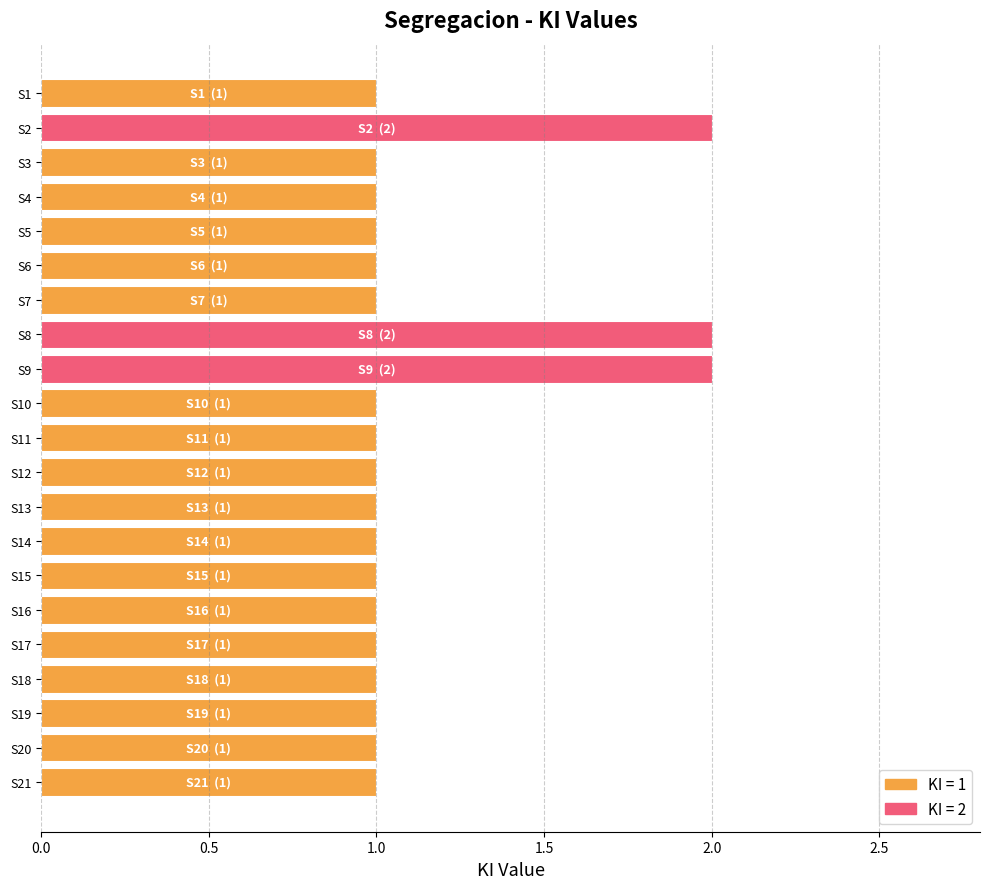

What is the difference between the maximum and second lowest values?

1